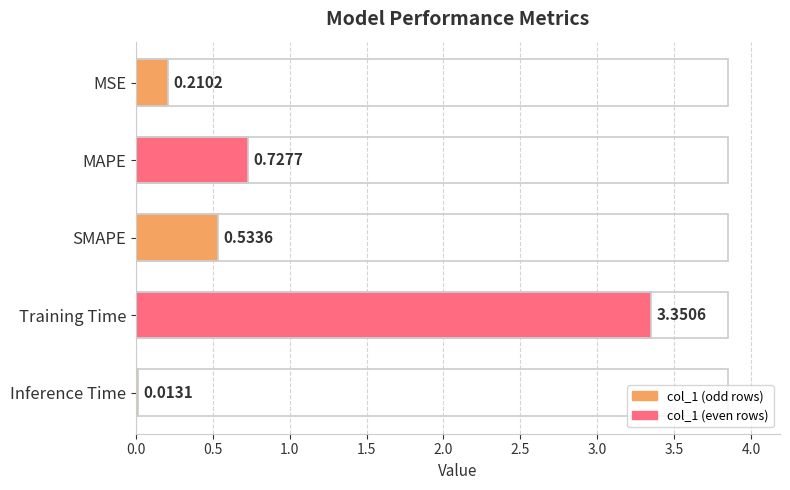

What is the change in value from SMAPE to Training Time?

+2.8